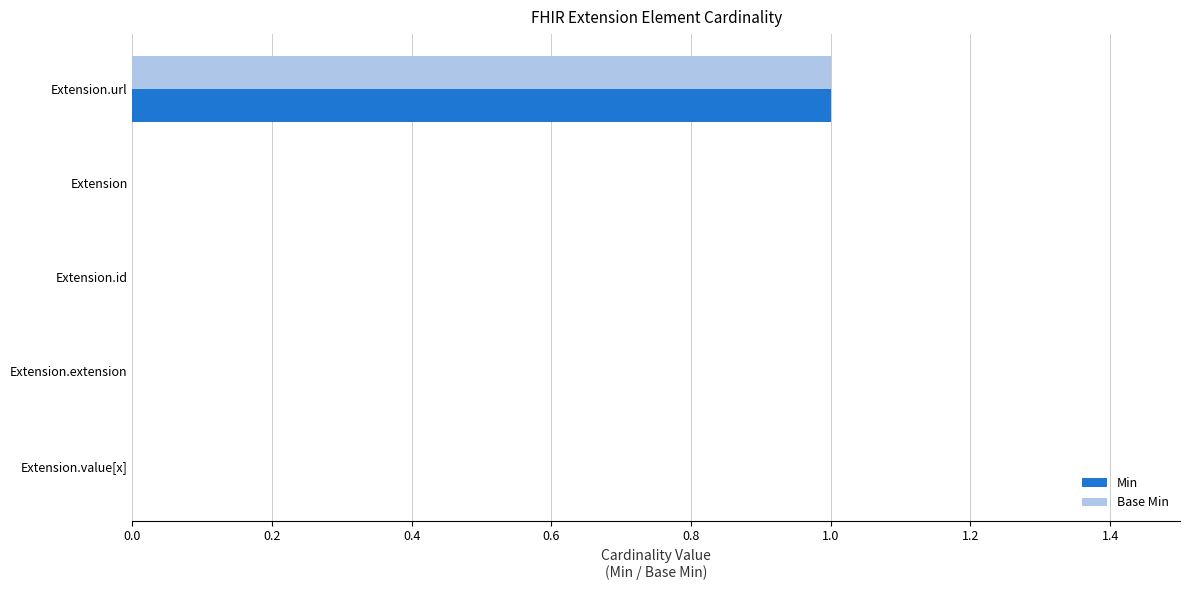

Is the value of Min at Extension.id greater than the value of Base Min at Extension.url?

No